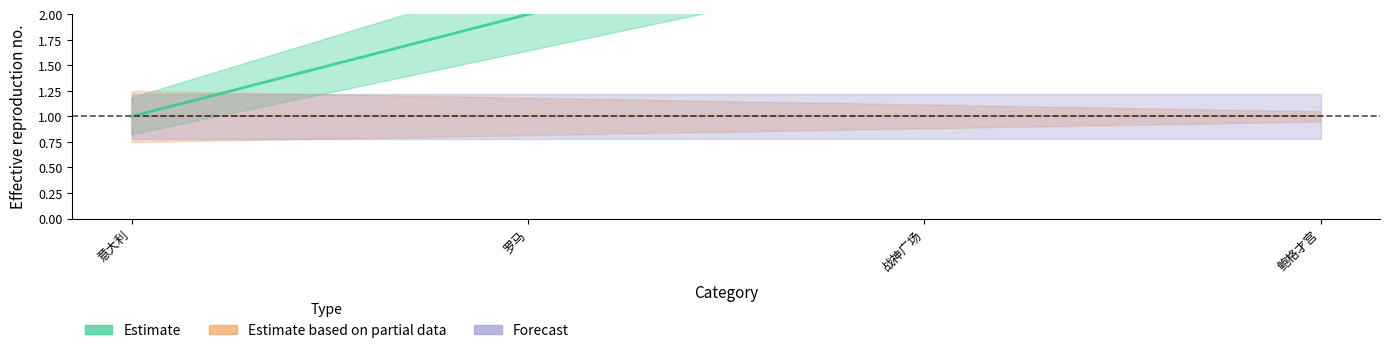

True or false: the data shows 1 at 意大利.

True